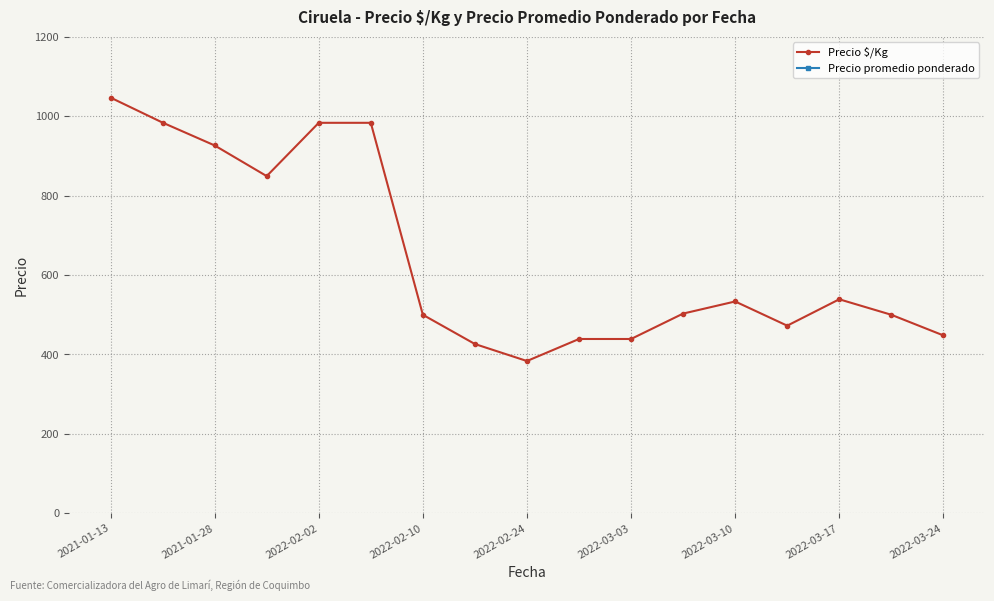

What is the value of the Precio promedio ponderado point at the 4th from the left?

14000.0